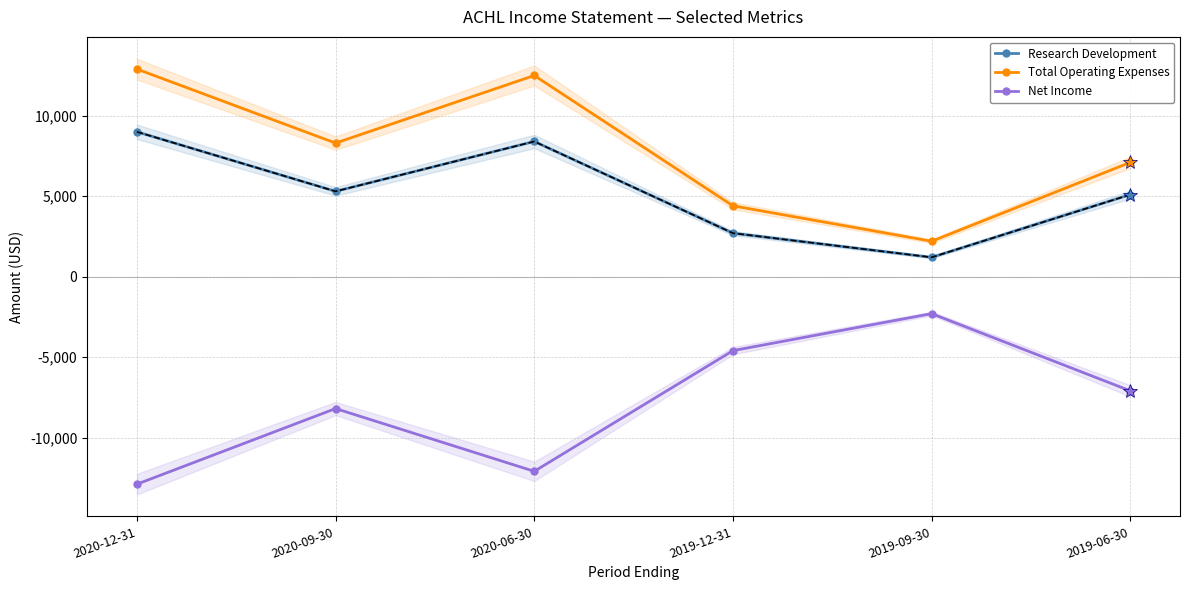

How many values in the Research Development series are below 5300?

3